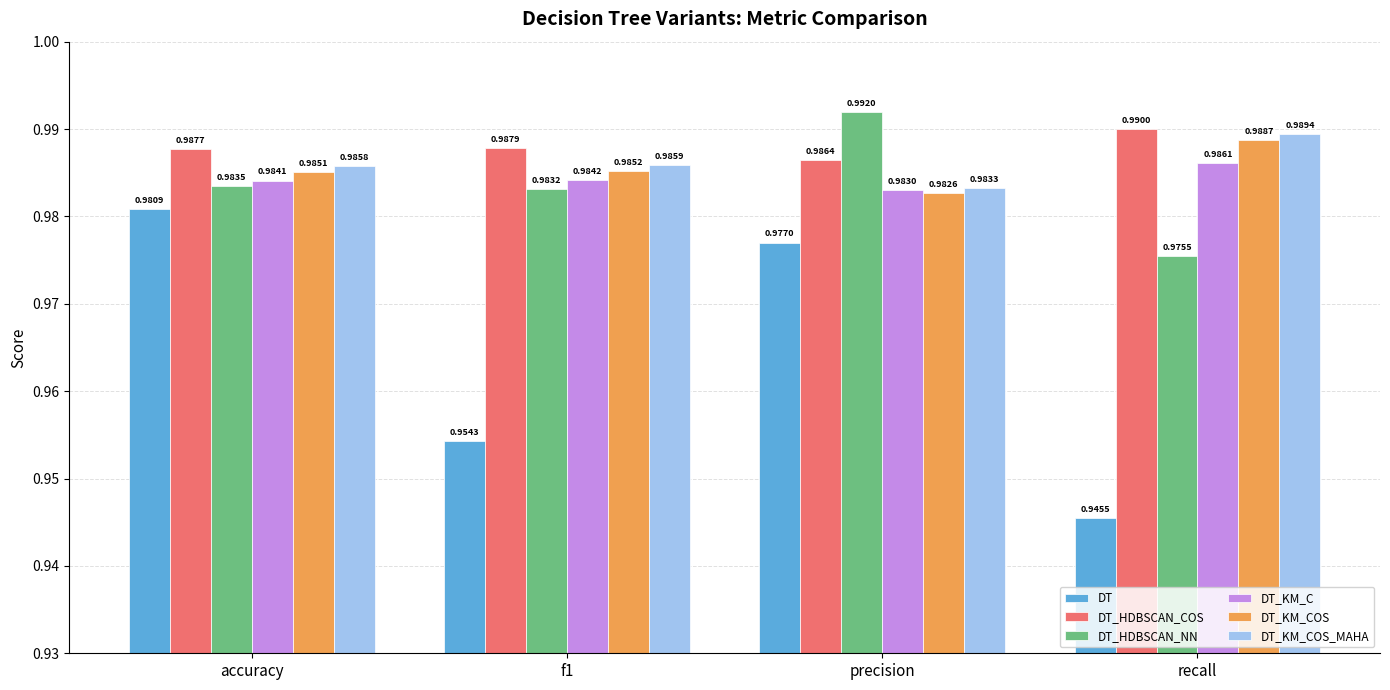

How many groups of bars are there?

4